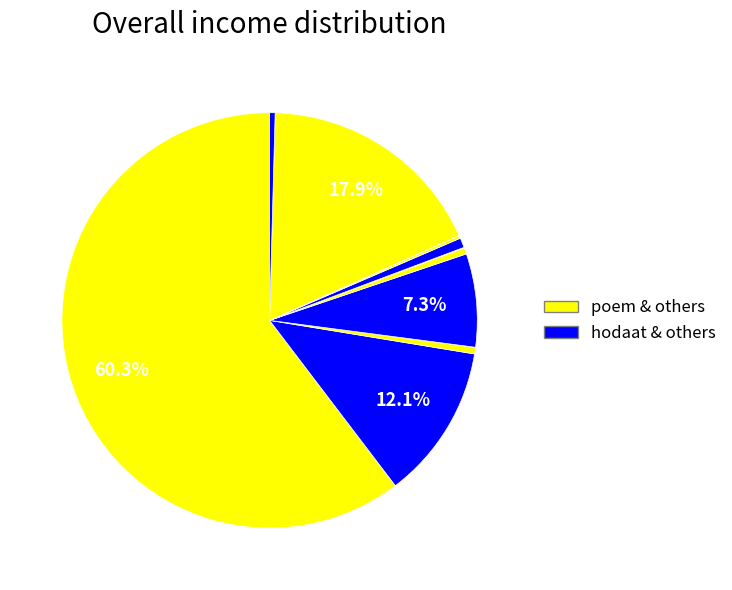

Which category accounts for the majority?

poem